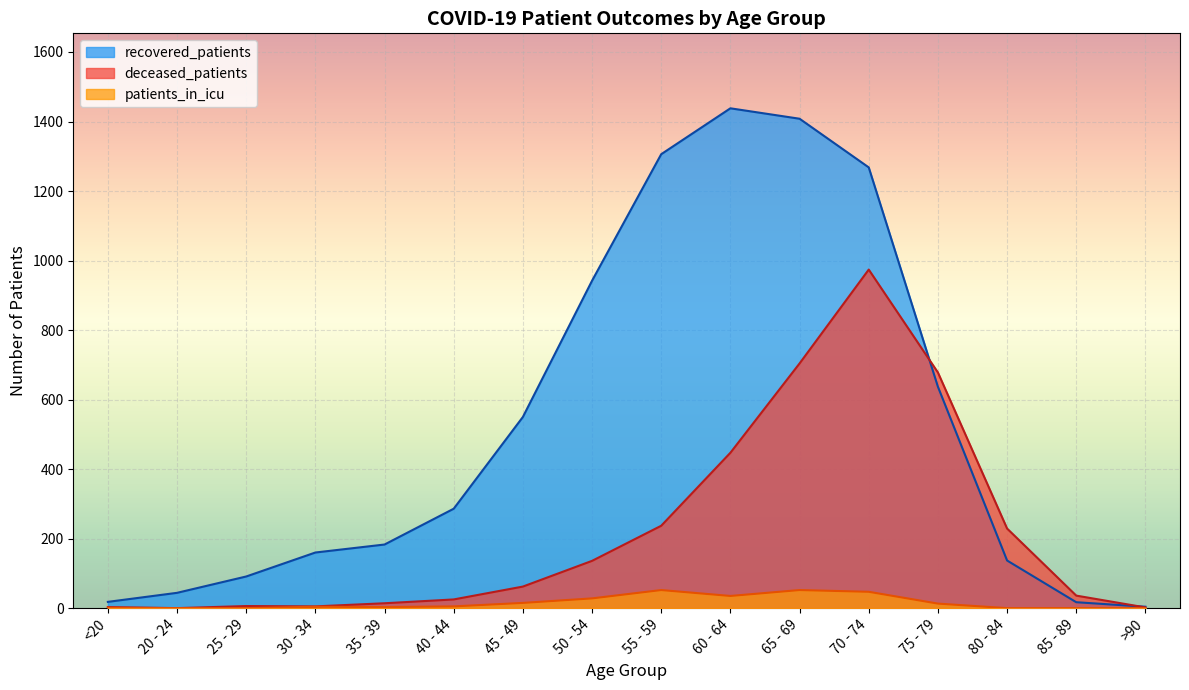

What position from the right is 25 - 29?

14